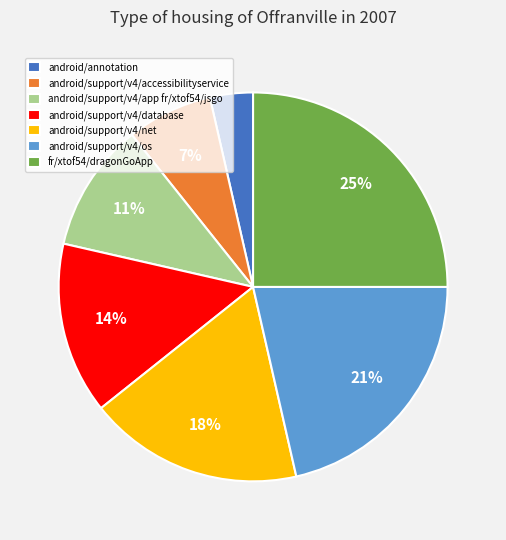

Does fr/xtof54/dragonGoApp account for over 50% of the chart?

No